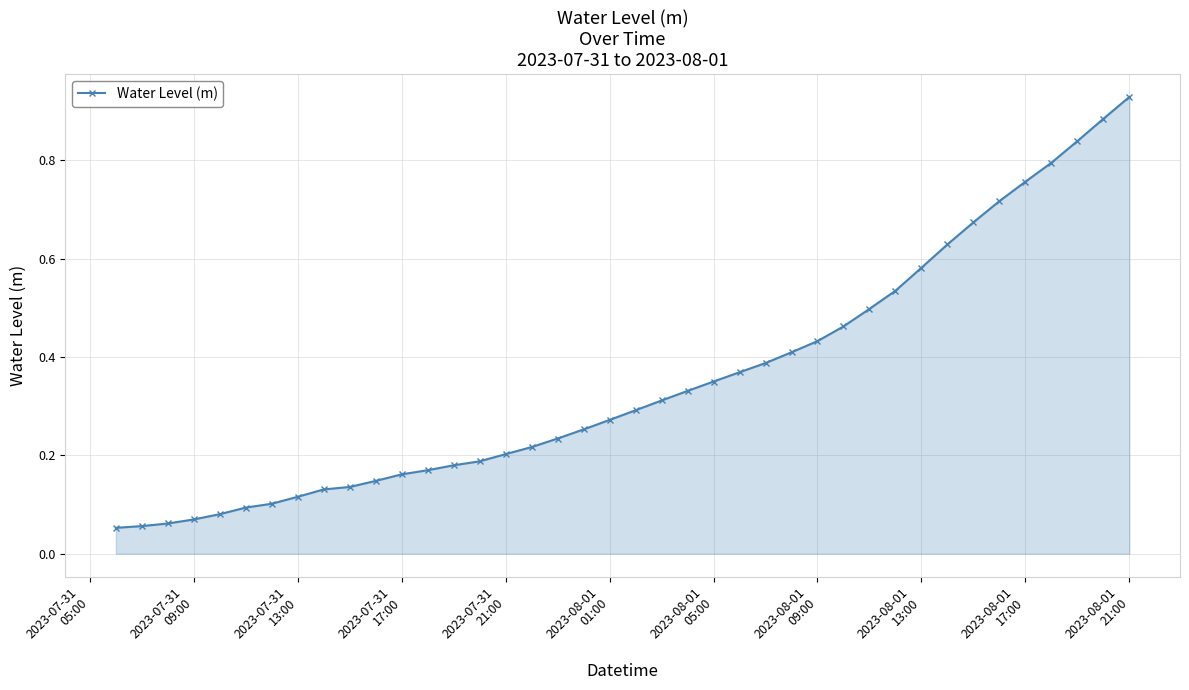

What is the average value?

0.4